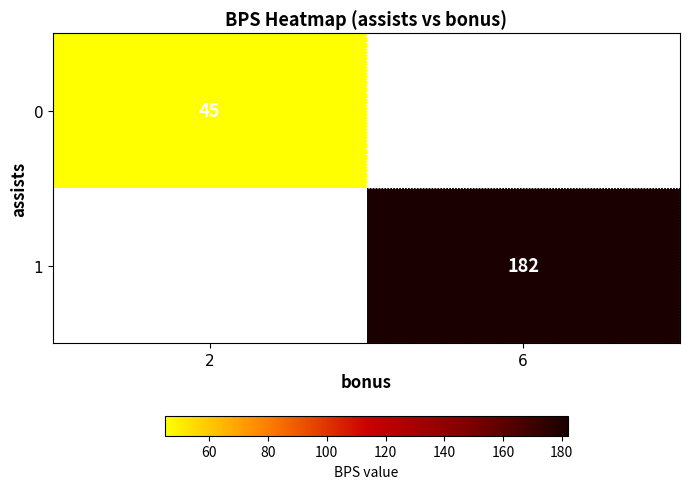

At which category does the chart reach its peak across all series?

6